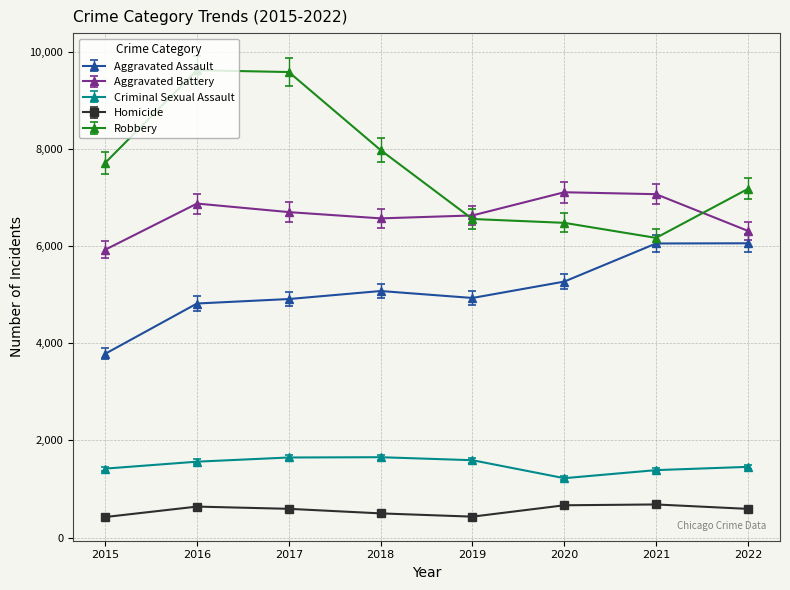

Does the chart have visible grid lines?

Yes